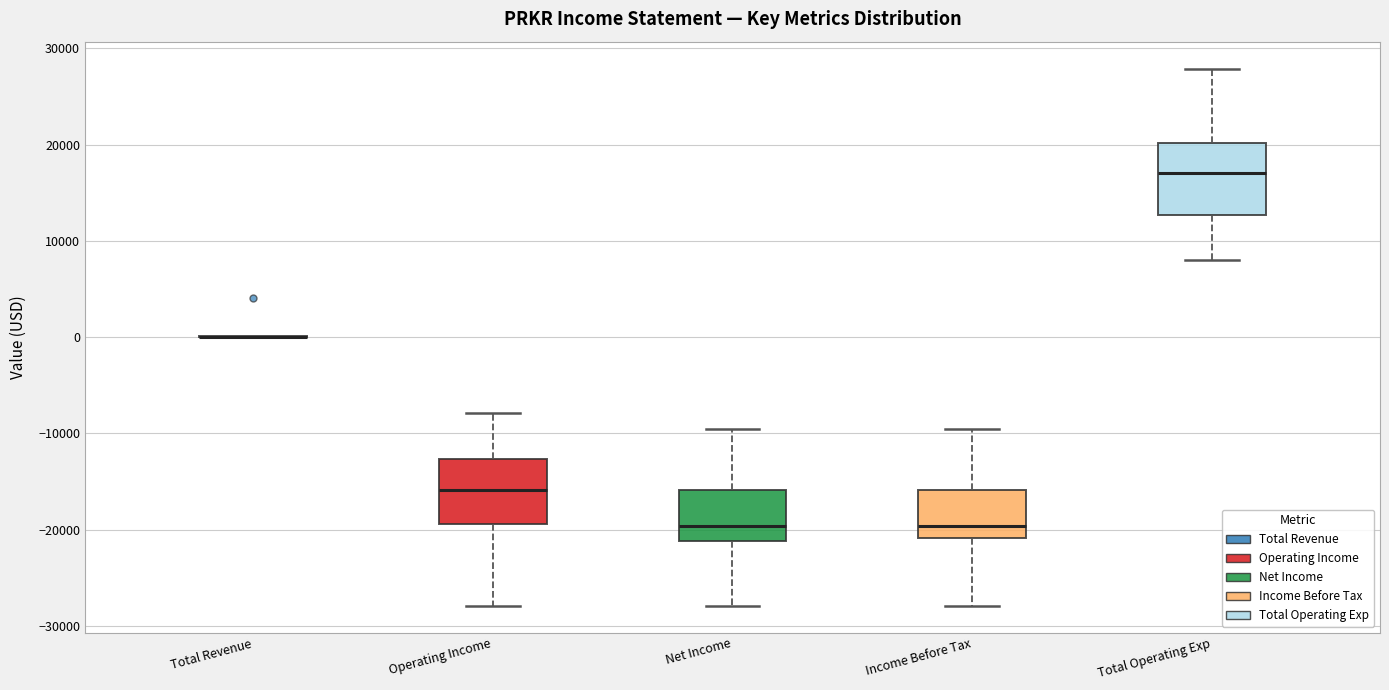

Reading left to right, read every box against the y-axis: the position of its median line, the range the box covers, and the ends of its whiskers. The values are not printed on the chart, so give them approximately, as read against the axis.

Total Revenue: box collapsed to a line at 0, whiskers 0 to 0
Operating Income: median -16000, box -19000 to -13000, whiskers -28000 to -8000
Net Income: median -20000, box -21000 to -16000, whiskers -28000 to -9000
Income Before Tax: median -20000, box -21000 to -16000, whiskers -28000 to -9000
Total Operating Exp: median 17000, box 13000 to 20000, whiskers 8000 to 28000